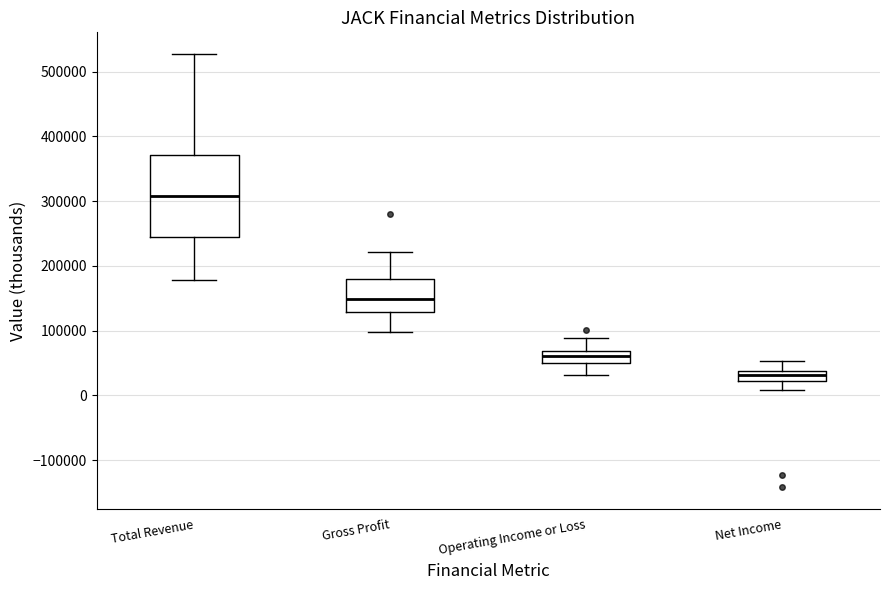

Which box is the tallest, from its lower edge to its upper edge?

Total Revenue